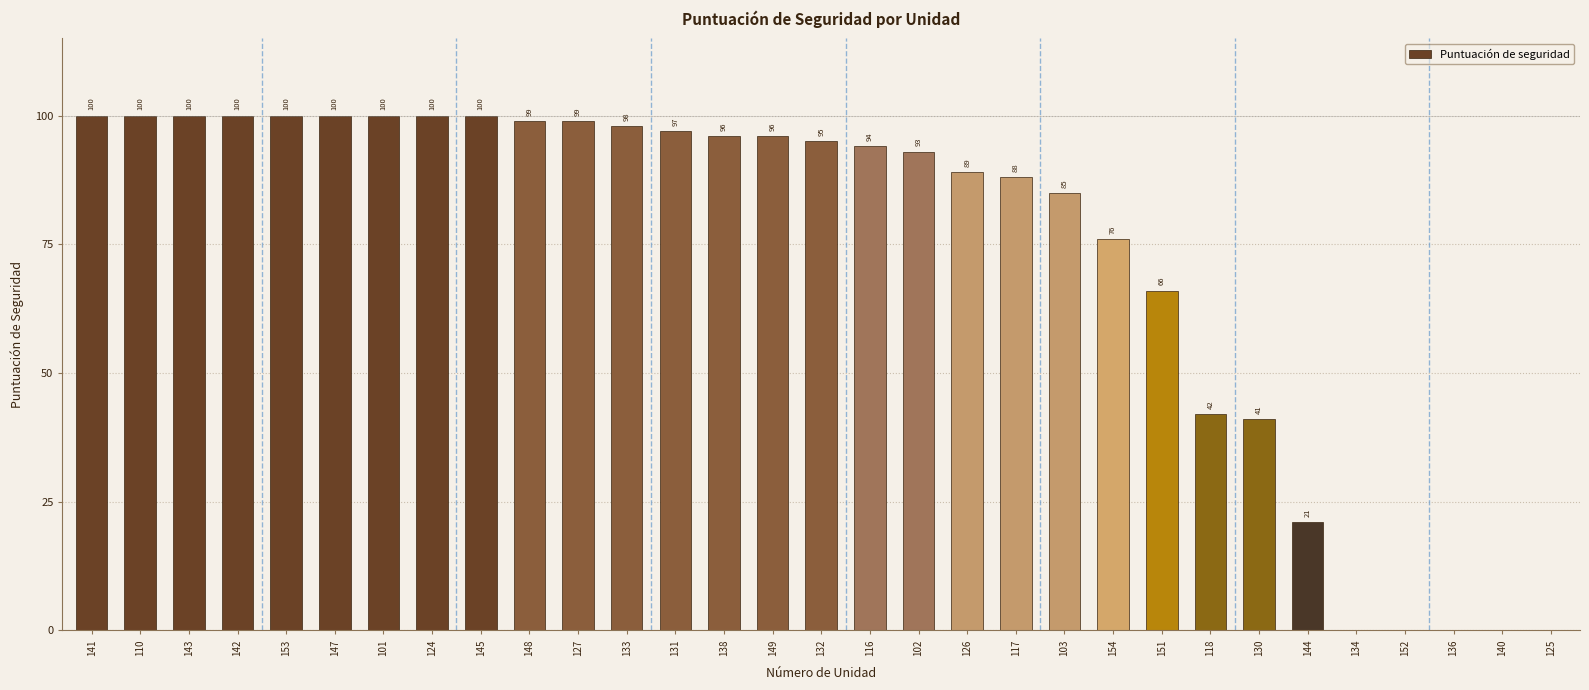

True or false: the data shows 142 at 127.

False